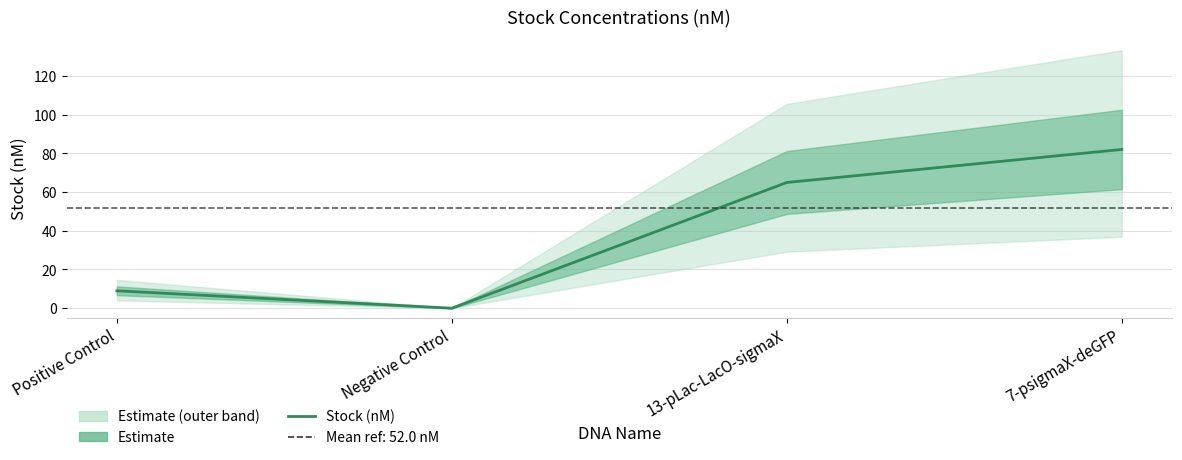

Does the chart display data point markers on the line(s)?

No